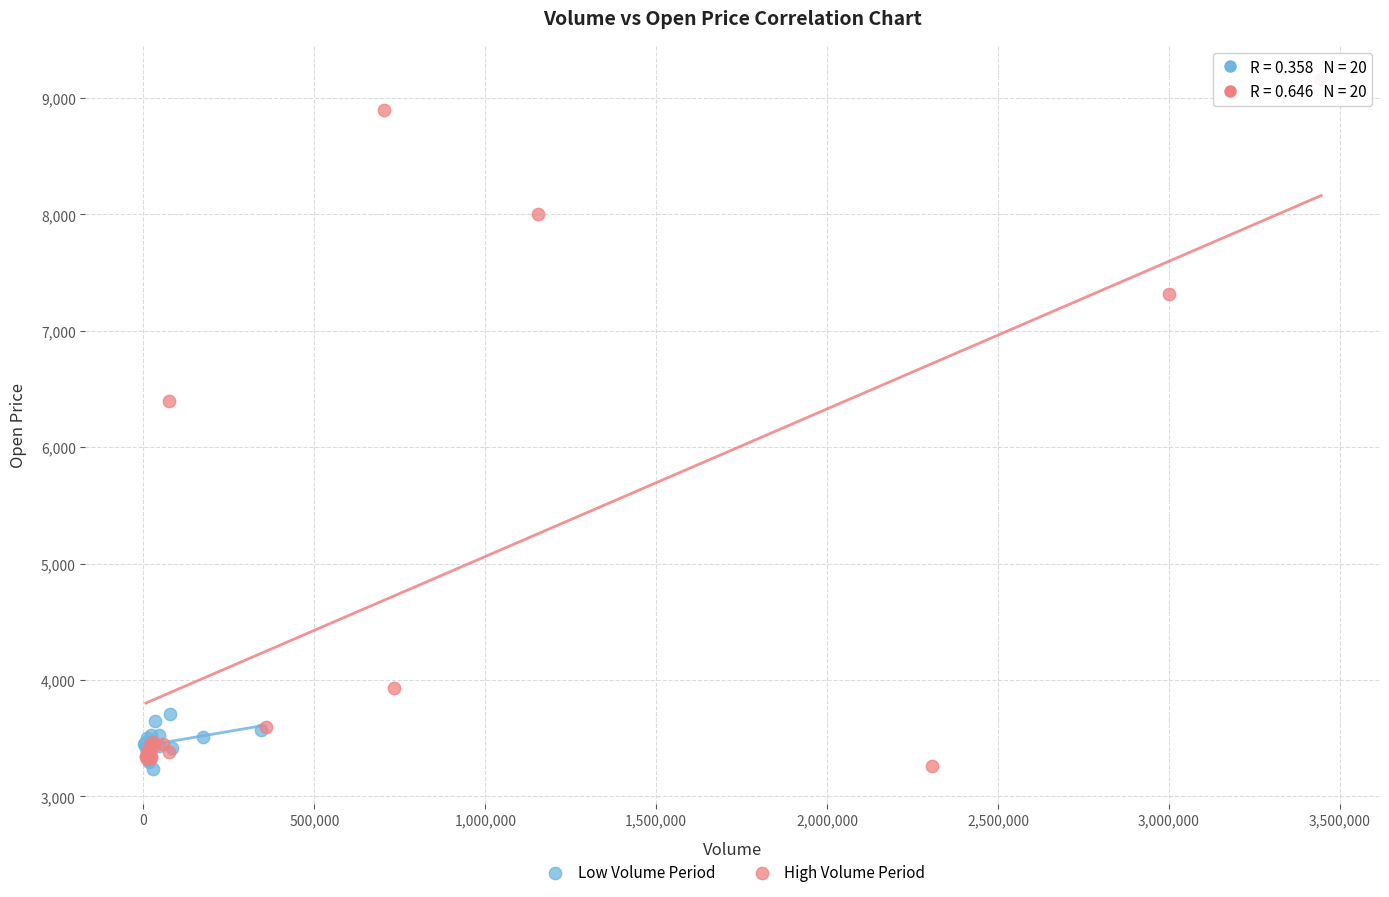

Which series has the largest Y range (max minus min)?

High Volume Period